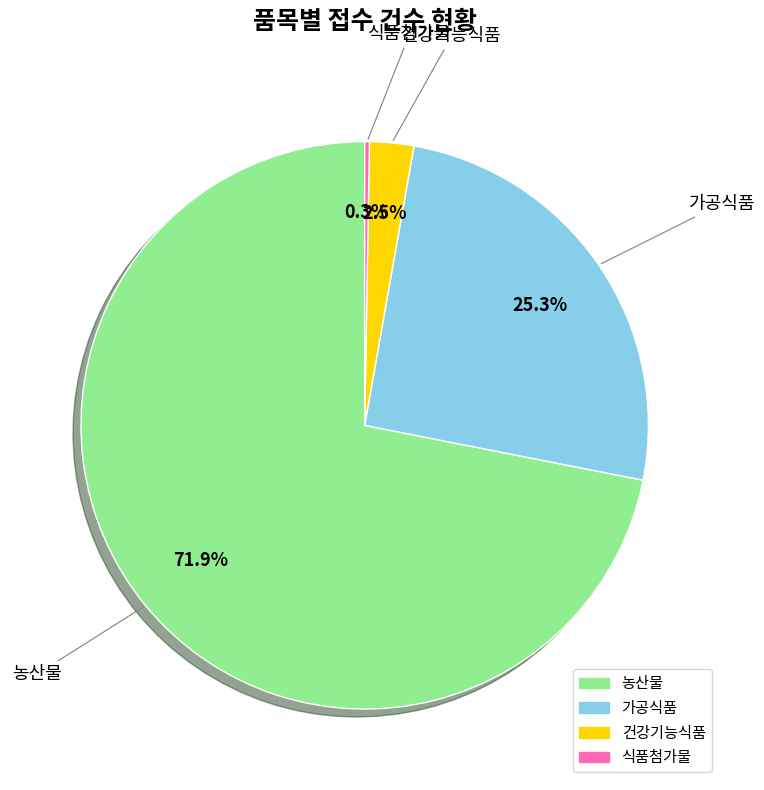

True or false: 가공식품 accounts for 13% of the total.

False